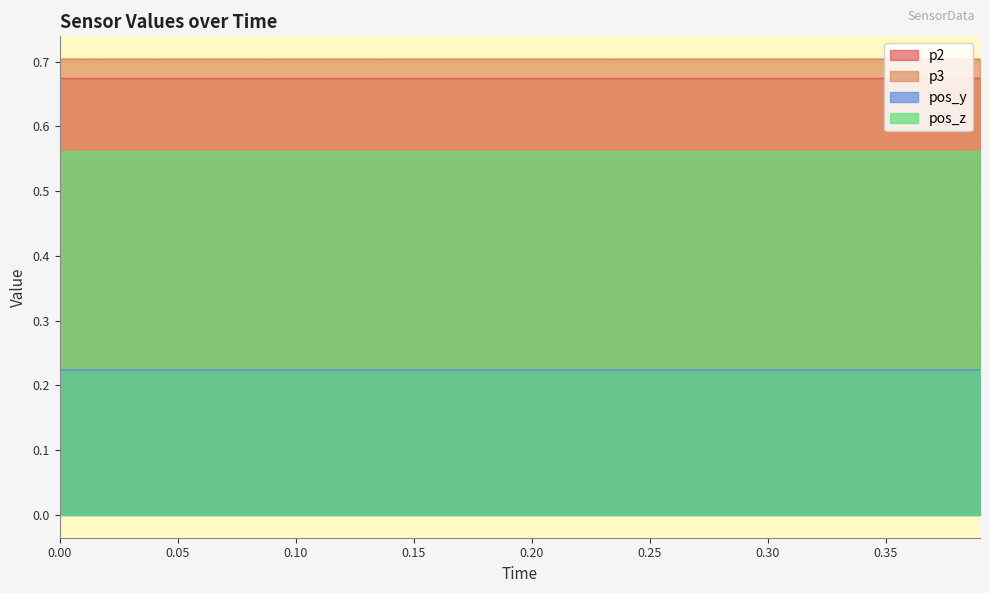

Which series has the largest range (max minus min)?

p2